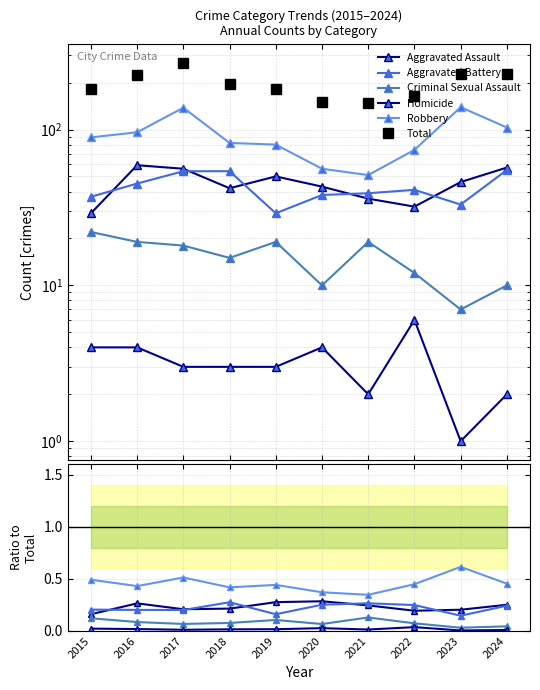

Where is the first local maximum for Criminal Sexual Assault?

2019